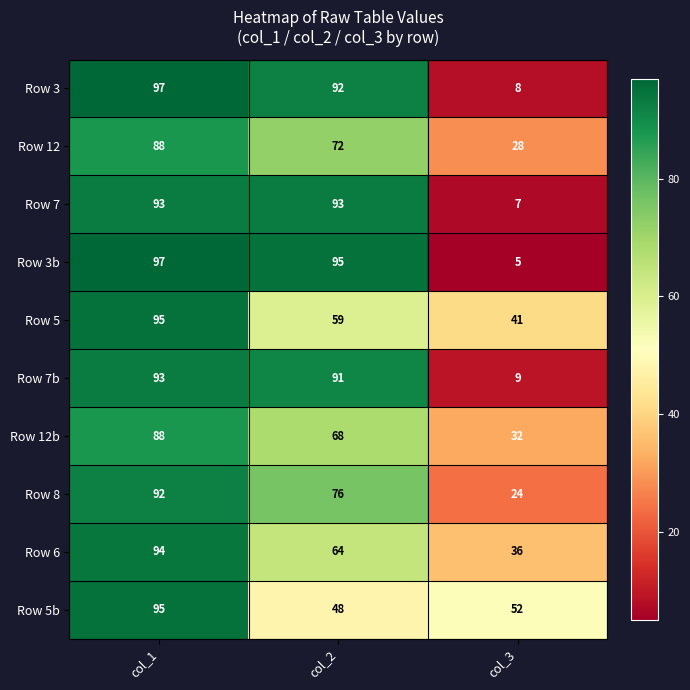

What is the total value across all series at col_1?

932